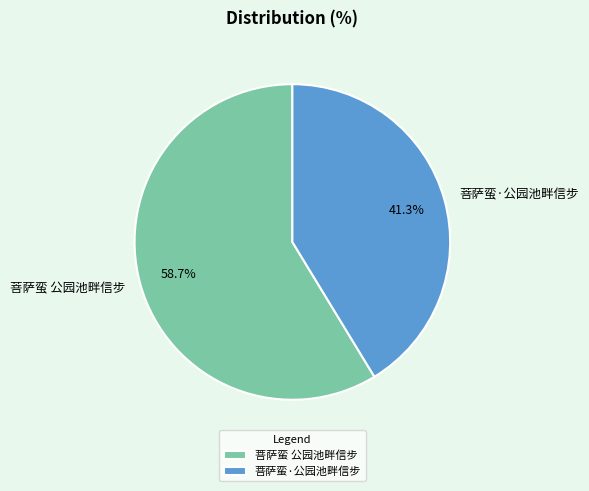

What is the total percentage of 菩萨蛮 公园池畔信步 and 菩萨蛮·公园池畔信步?

100.0%